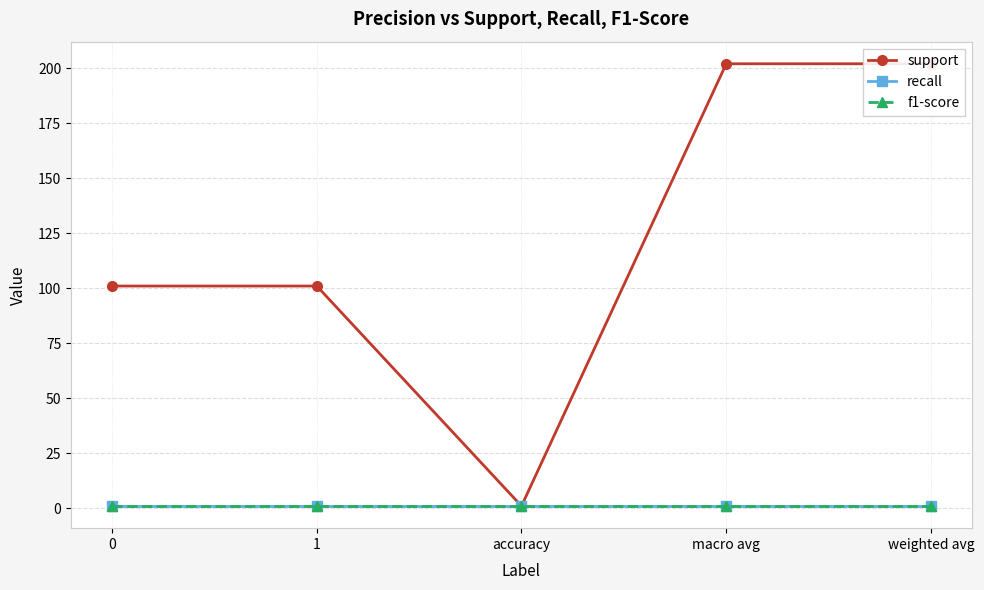

True or false: f1-score and recall intersect in this chart.

False